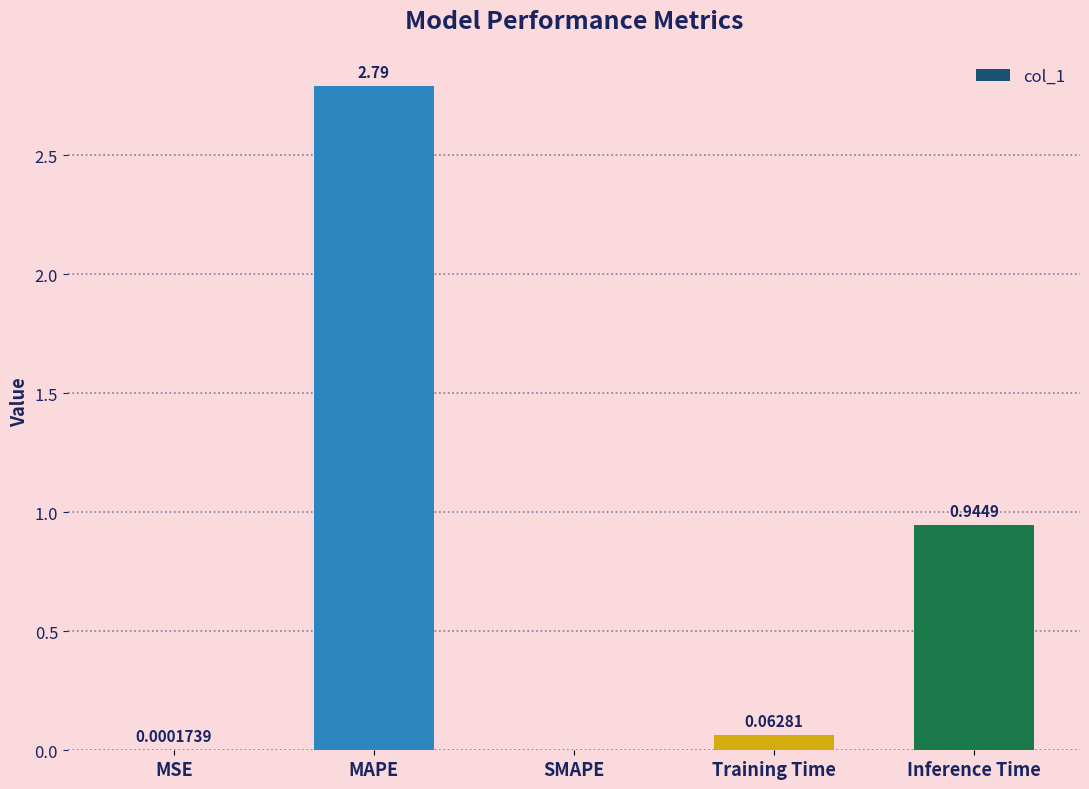

At which label is the value closest to 1?

Inference Time